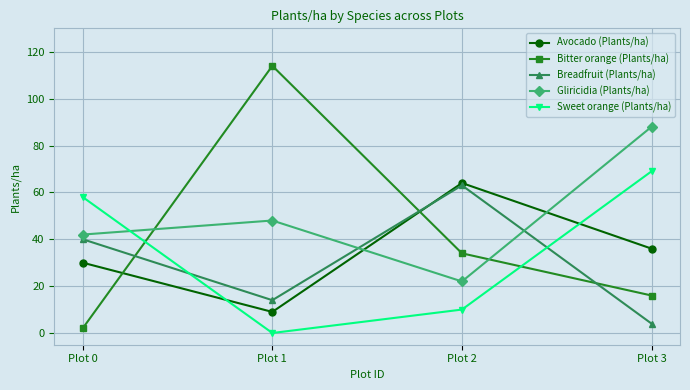

Rank the categories by Bitter orange (Plants/ha) value from highest to lowest.

Plot 1, Plot 2, Plot 3, Plot 0